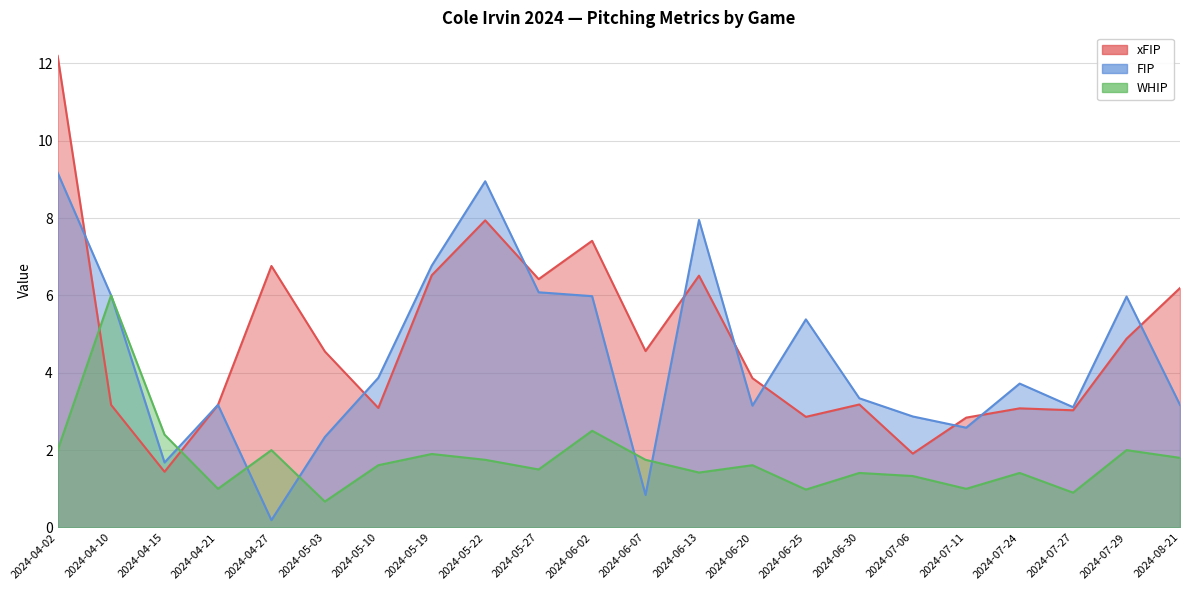

How many interior local peaks does the xFIP series have?

6